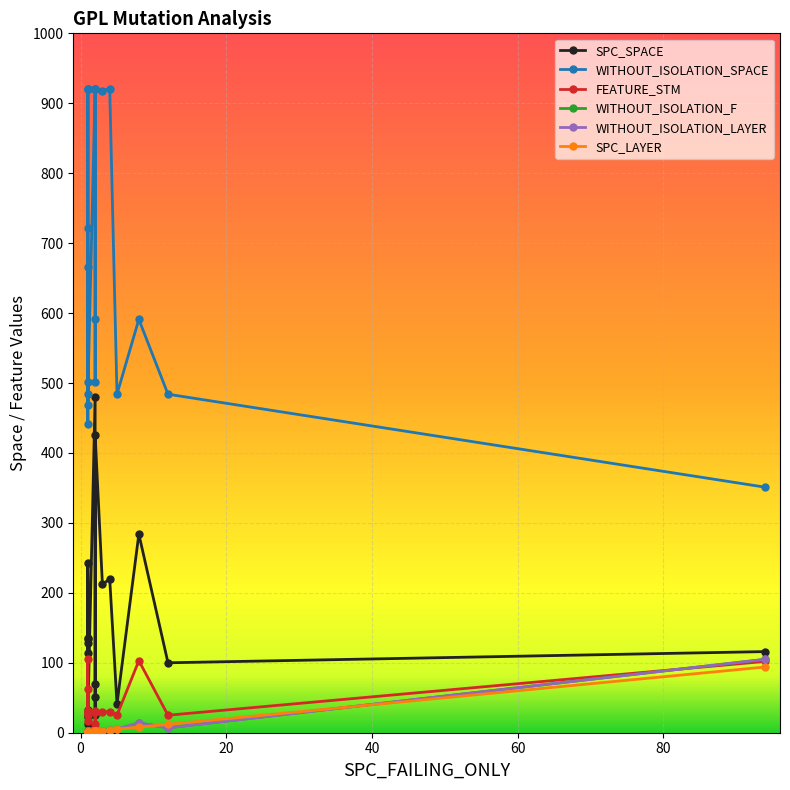

True or false: WITHOUT_ISOLATION_SPACE and WITHOUT_ISOLATION_F intersect in this chart.

False